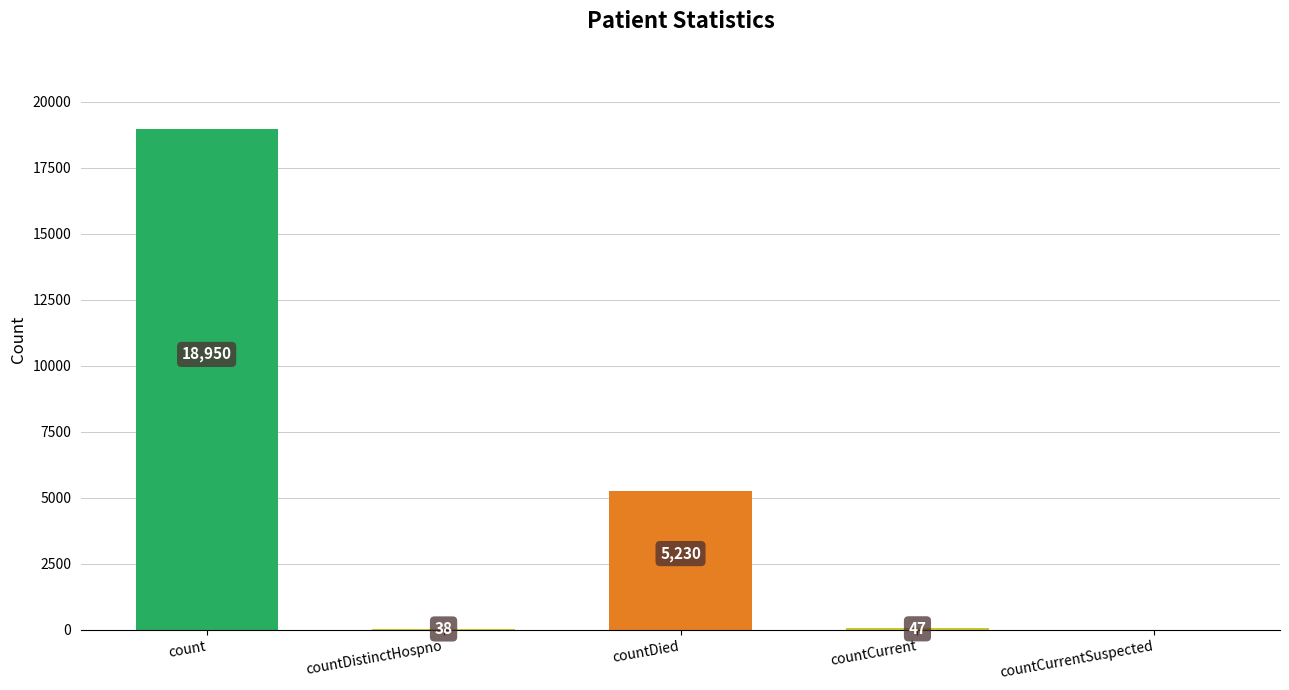

Reading right to left, what are all the values shown in this chart?

countCurrentSuspected=0	countCurrent=47	countDied=5230	countDistinctHospno=38	count=18950